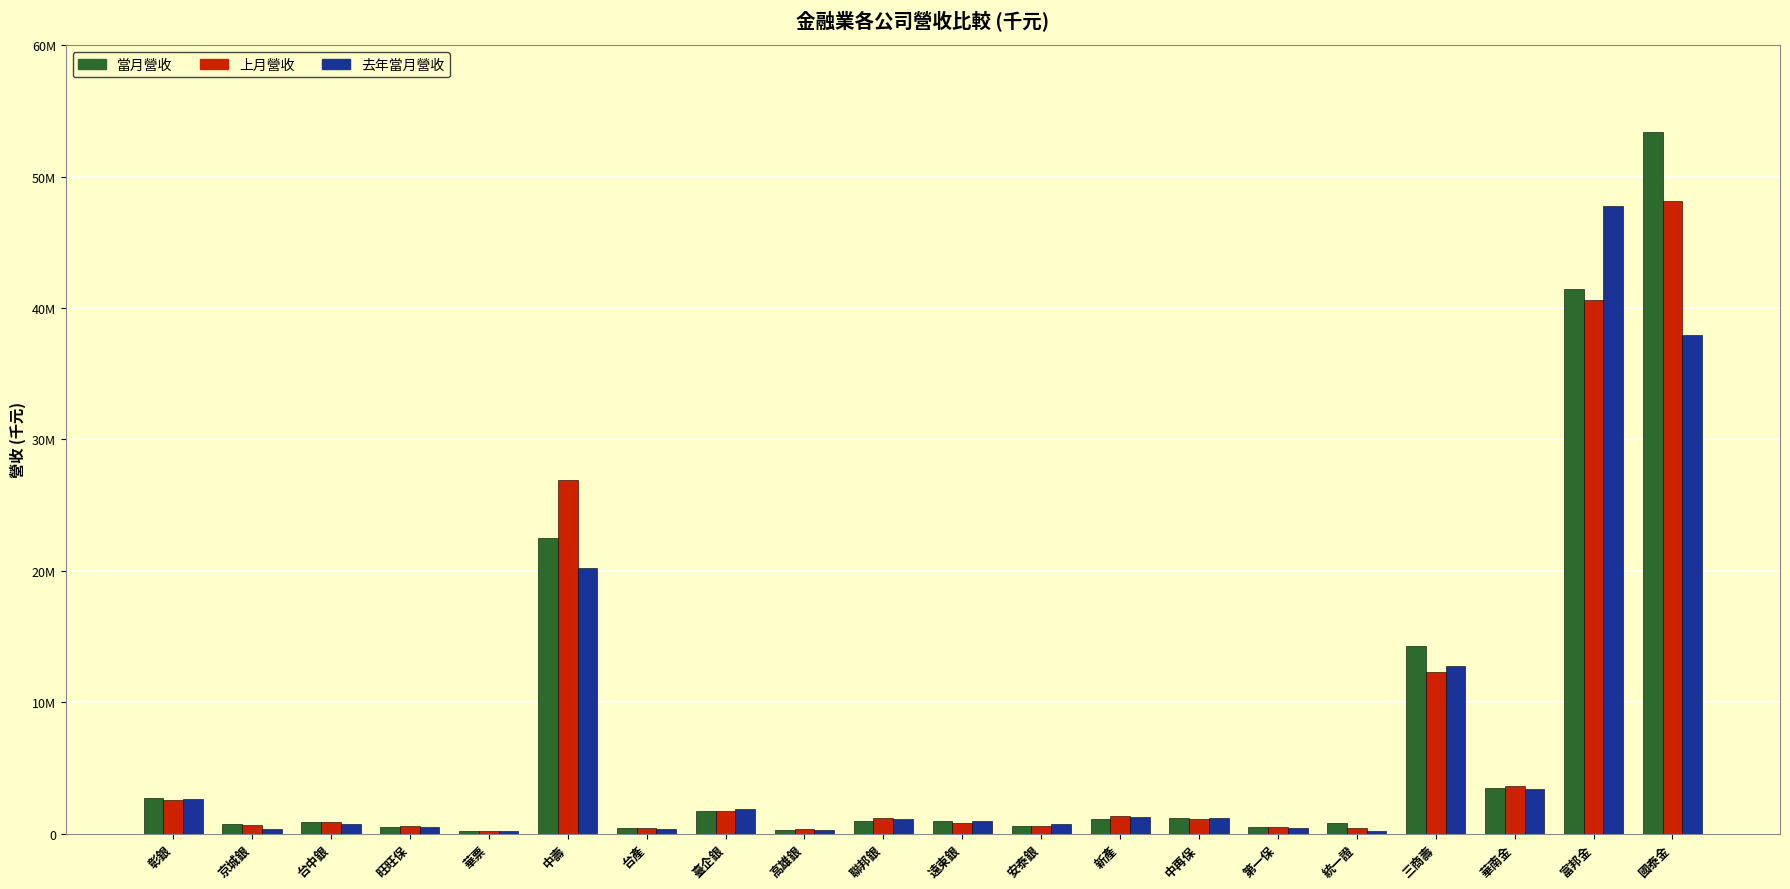

Where is 上月營收 nearest to the value 24196550?

中壽